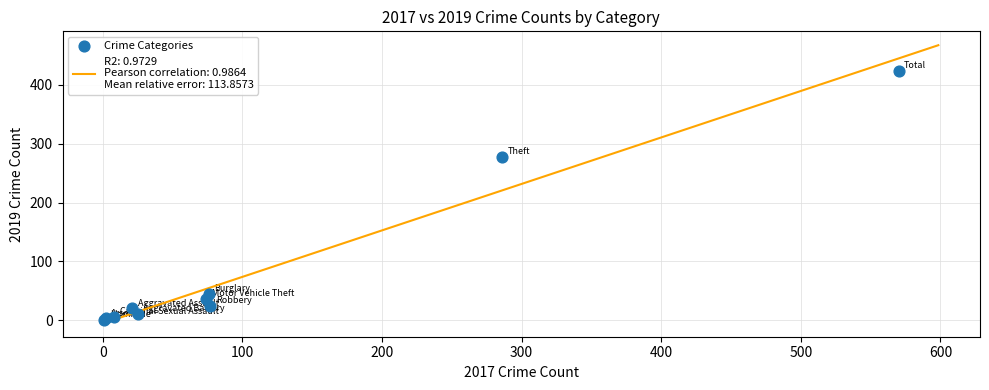

What Y value in the scatter plot is closest to 212?

277